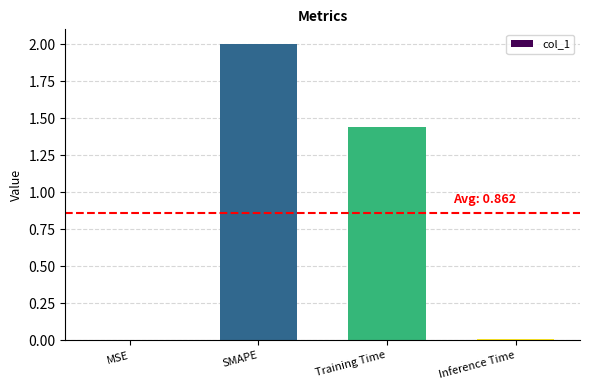

Which has a higher value, MSE or Training Time?

Training Time